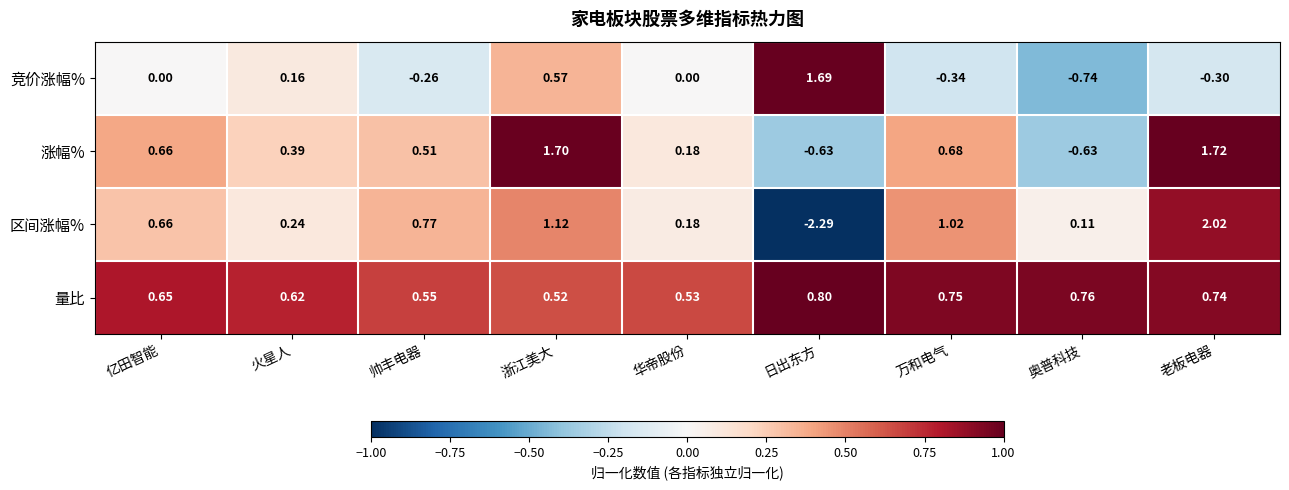

Which series has the largest range (max minus min)?

区间涨幅%